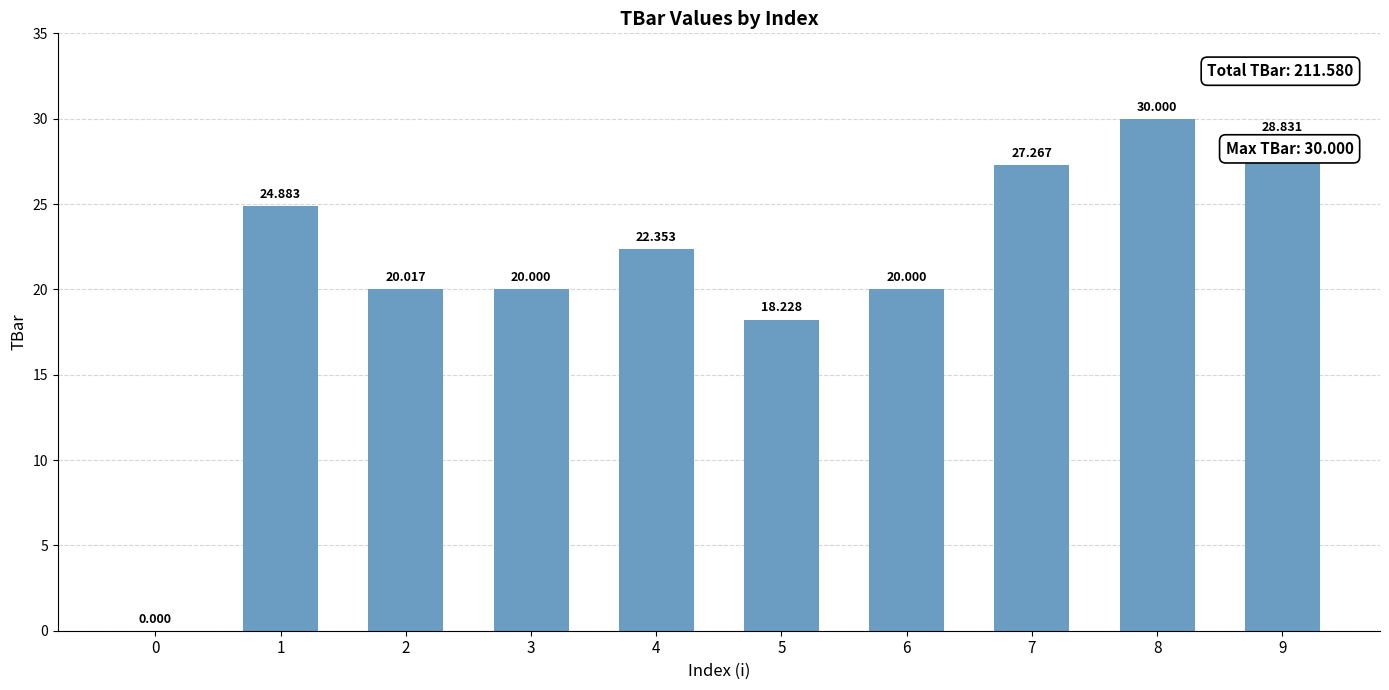

The chart shows a value of 27.3 at 7. True or false?

True